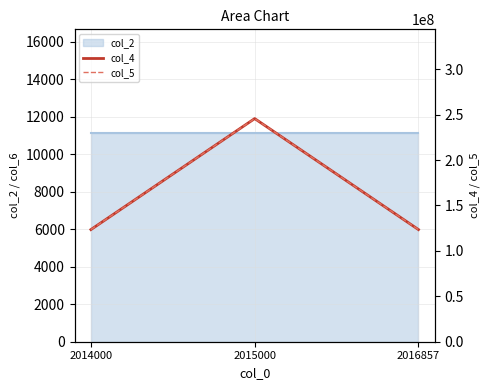

True or false: col_4 has a value of 123456789 at 2014000.

True